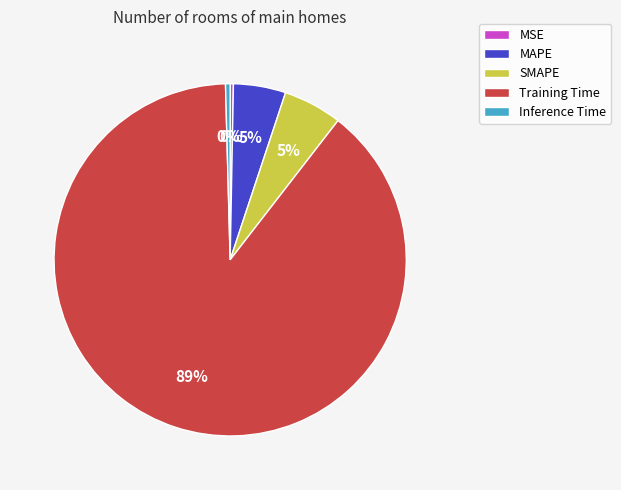

How many slices are in this pie chart?

5